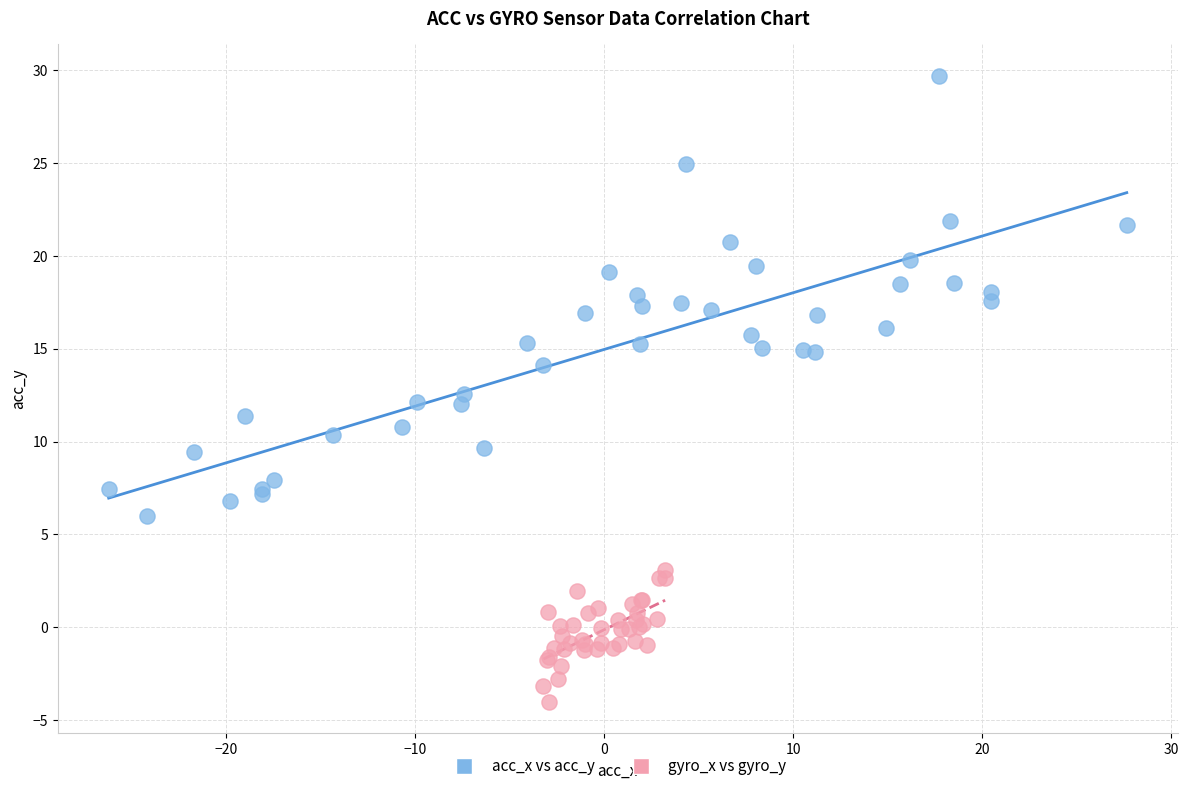

Which series contains the highest Y value?

acc_x vs acc_y